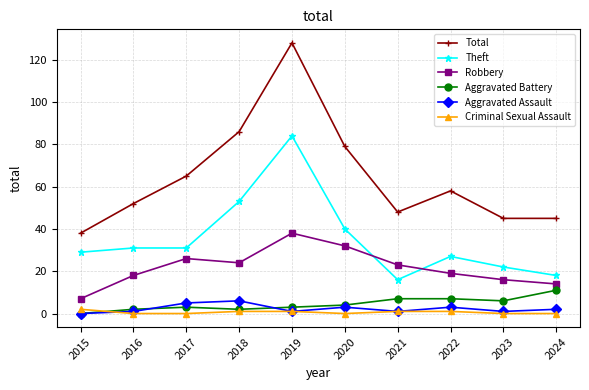

What is the sum of the Theft values at 2019 and 2023?

106